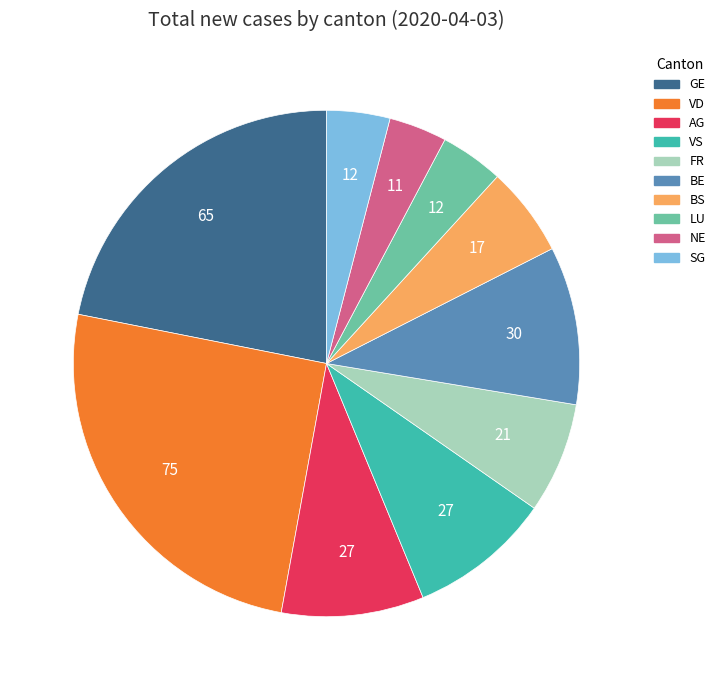

Is there any slice that represents more than half of the pie?

No